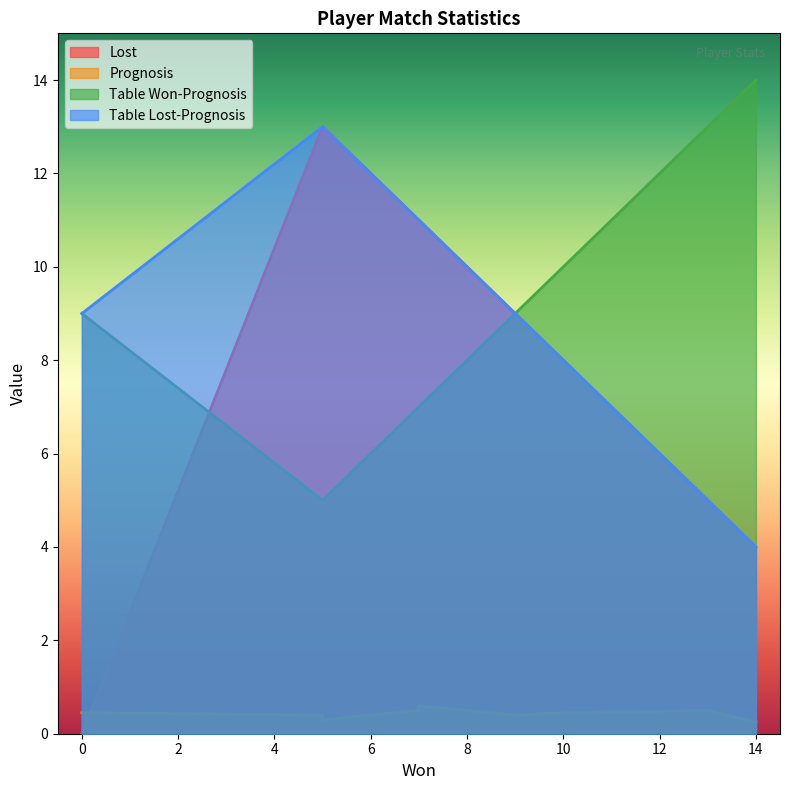

True or false: Table Lost-Prognosis and Lost cross at least once.

False